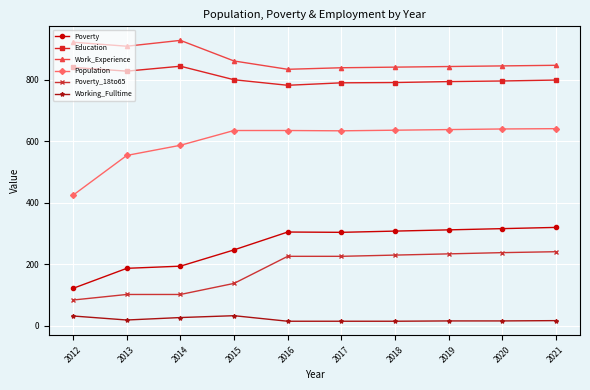

Does the chart have visible grid lines?

Yes